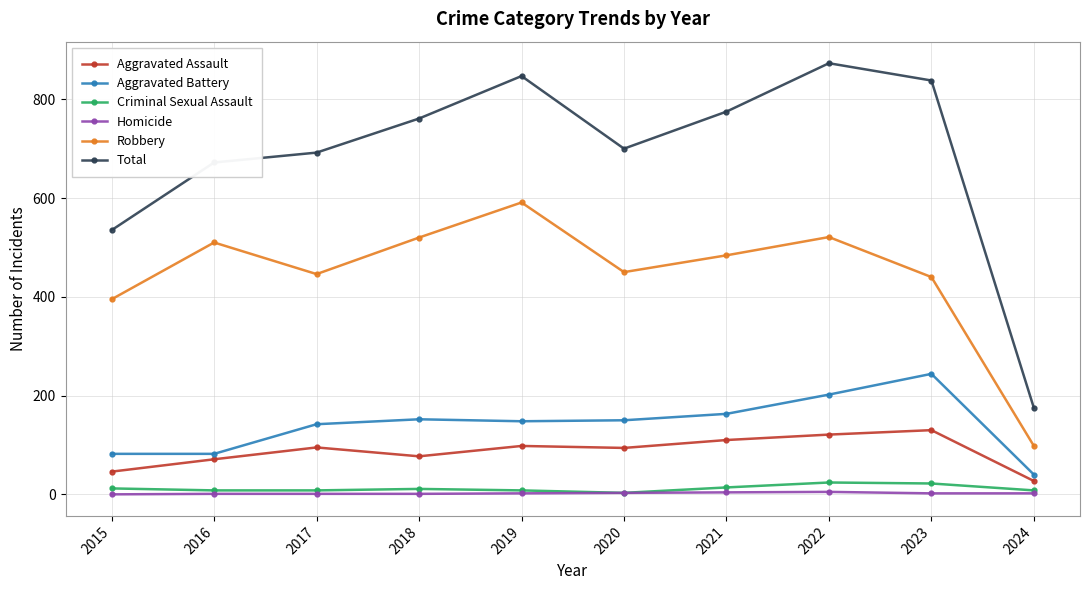

What is the value of the Aggravated Assault point at the 1st from the left?

46